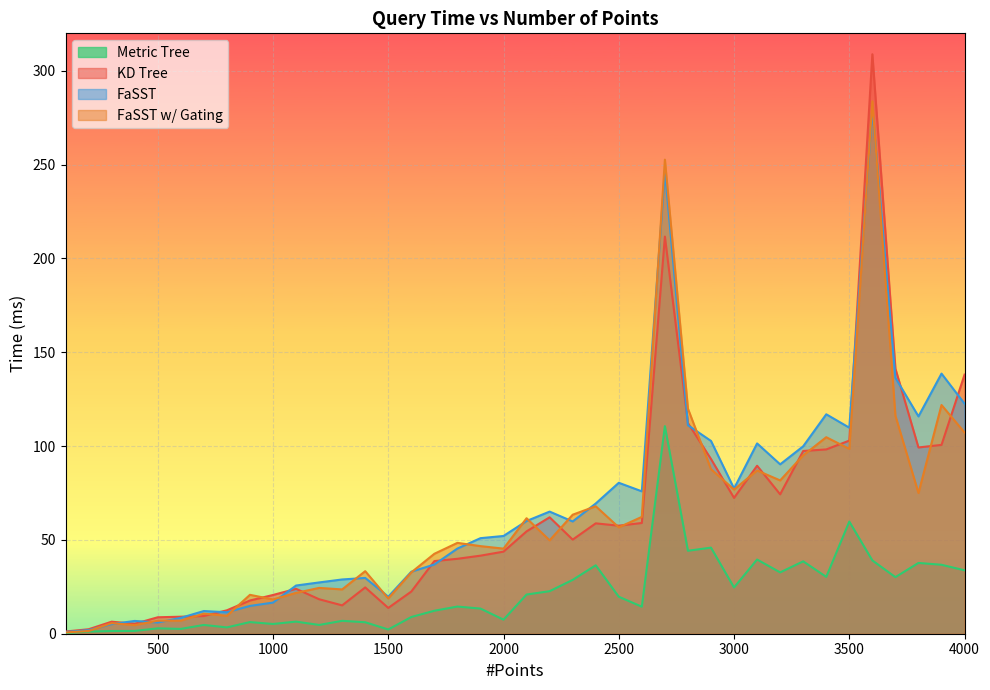

How many lines are shown in the chart?

4